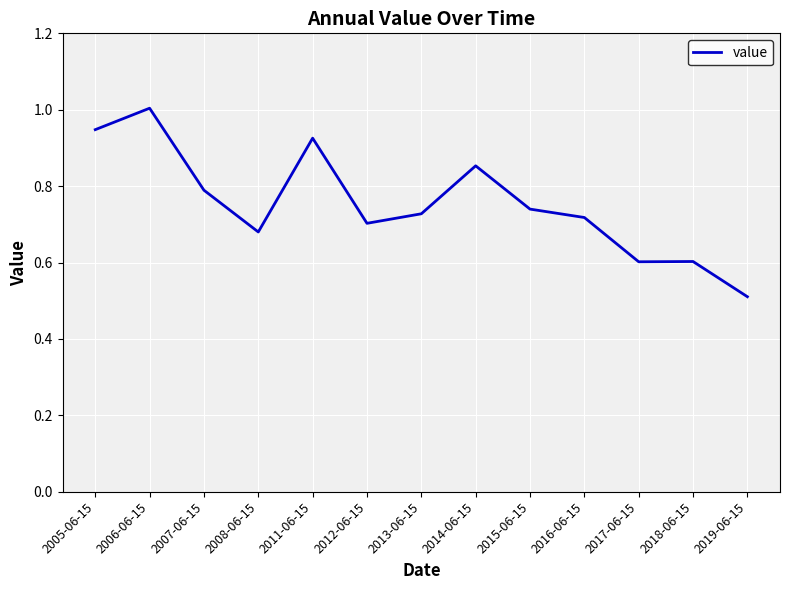

What is the maximum value shown in the chart?

1.0